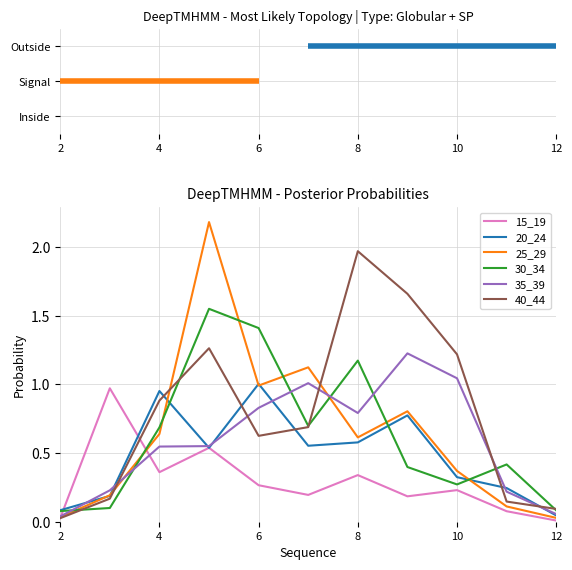

True or false: 30_34 and 25_29 intersect in this chart.

True